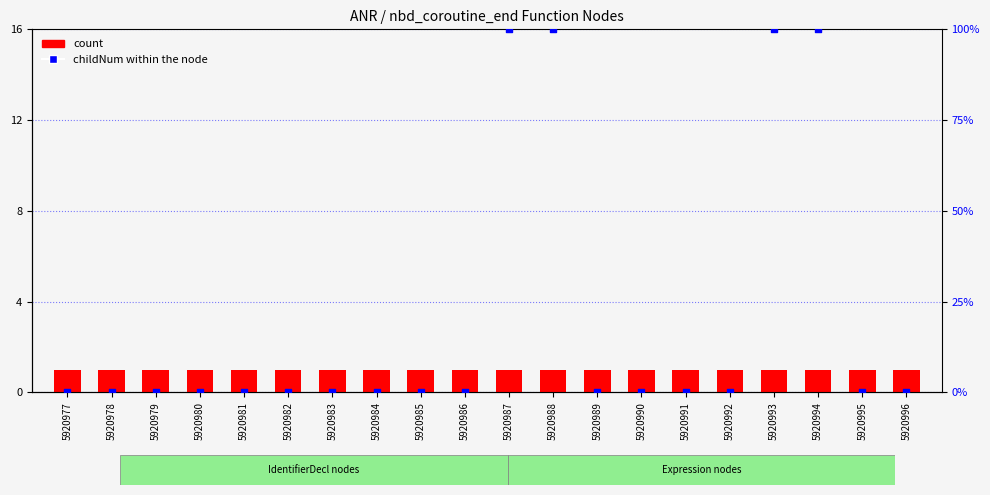

Which series has the largest total across all categories?

childNum (normalized %)